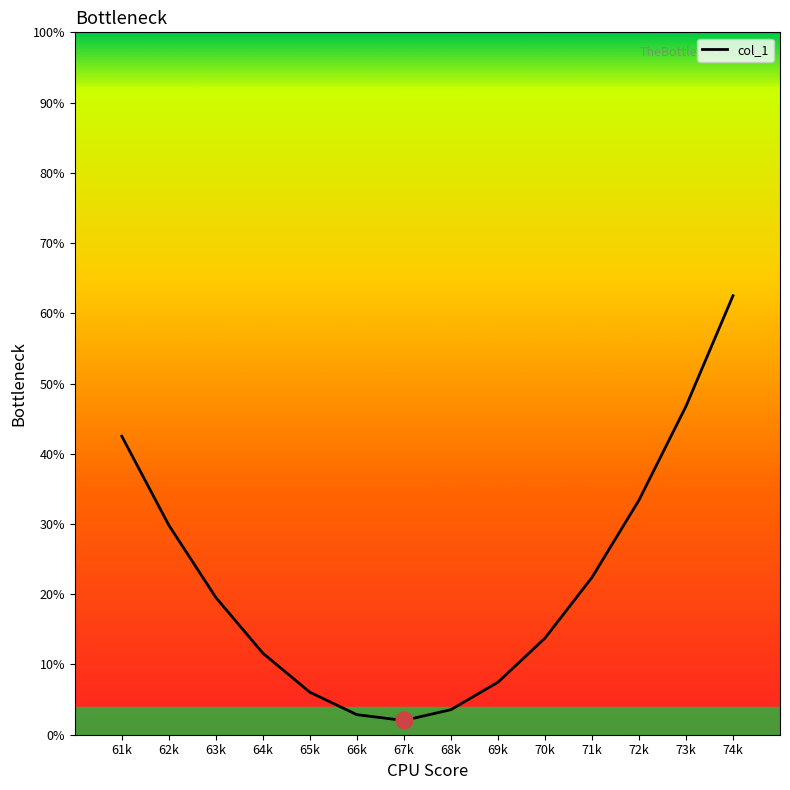

What is the difference between the maximum and minimum values?

60.5